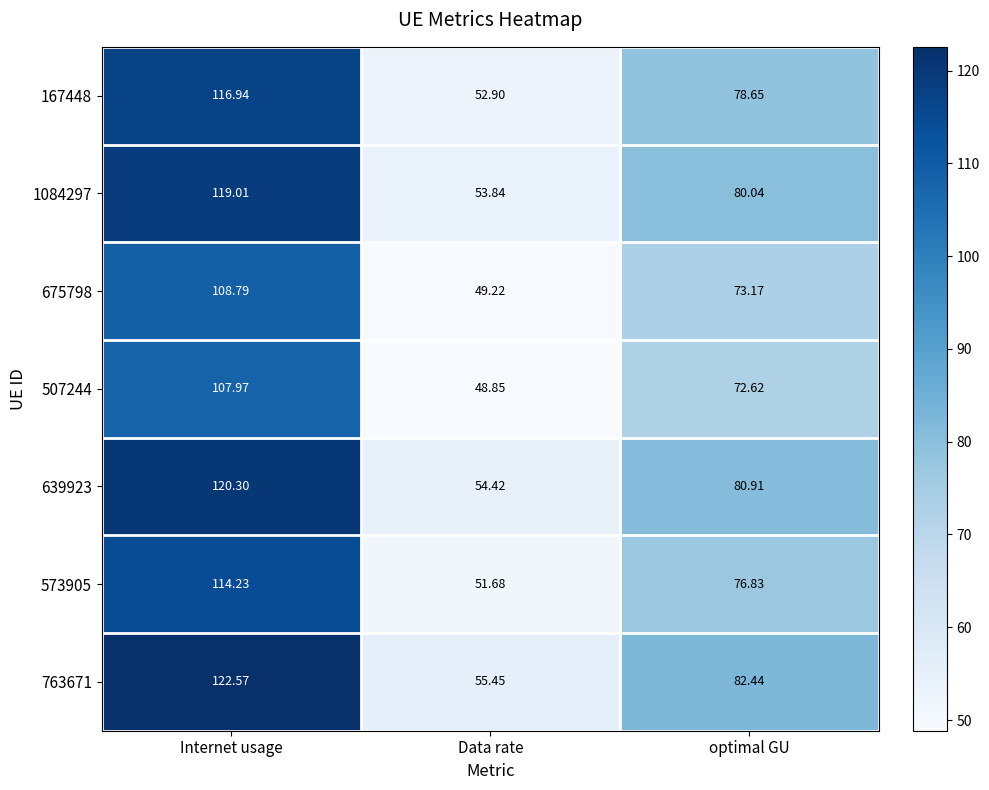

At which label does 675798 reach its minimum?

Data rate